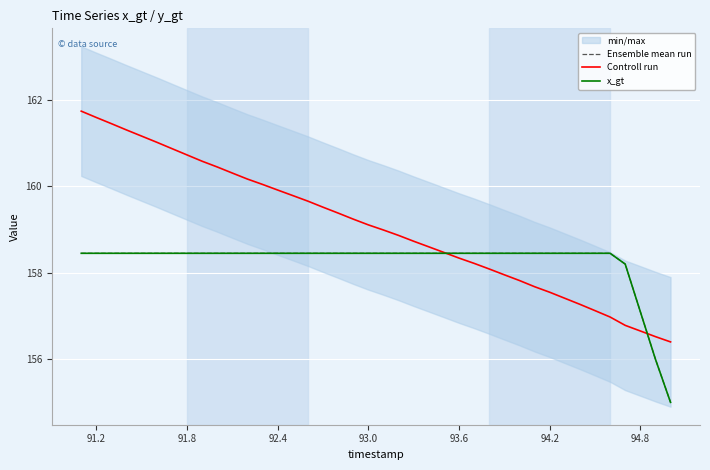

What is the maximum value shown in the chart?

161.7